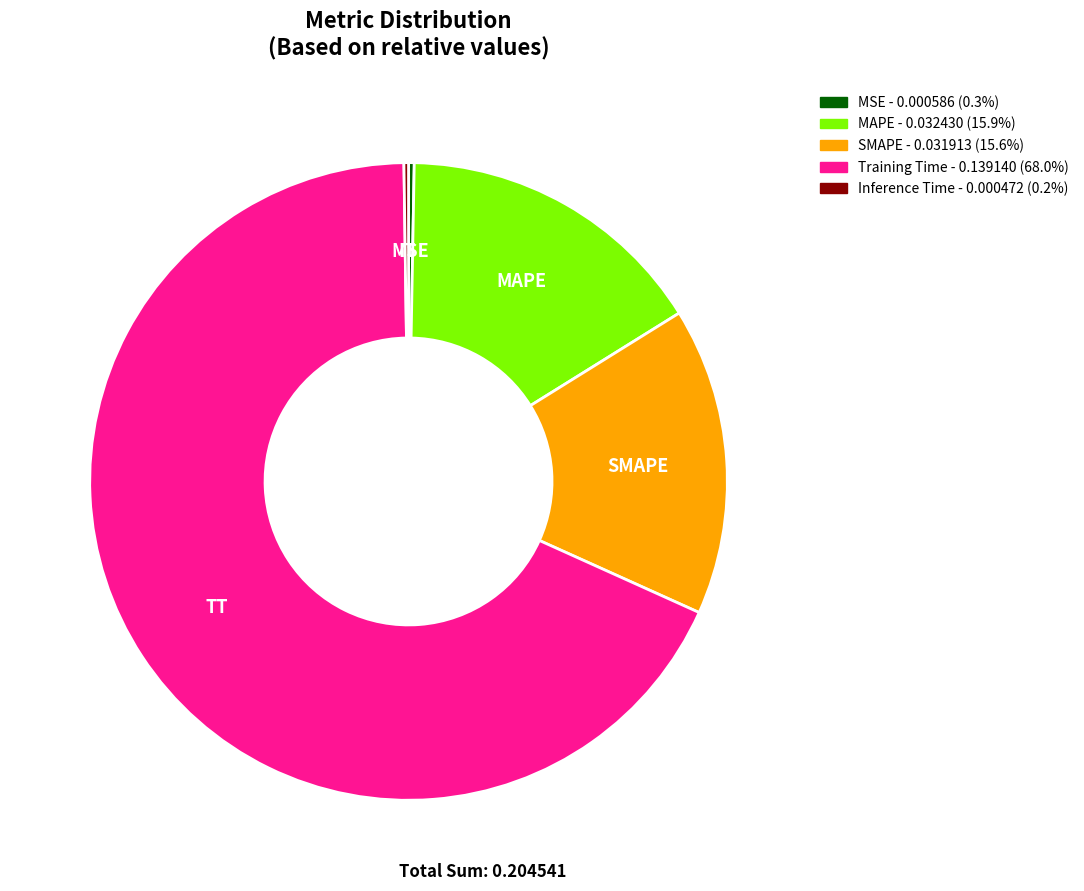

Between MAPE and Training Time, which is larger?

Training Time